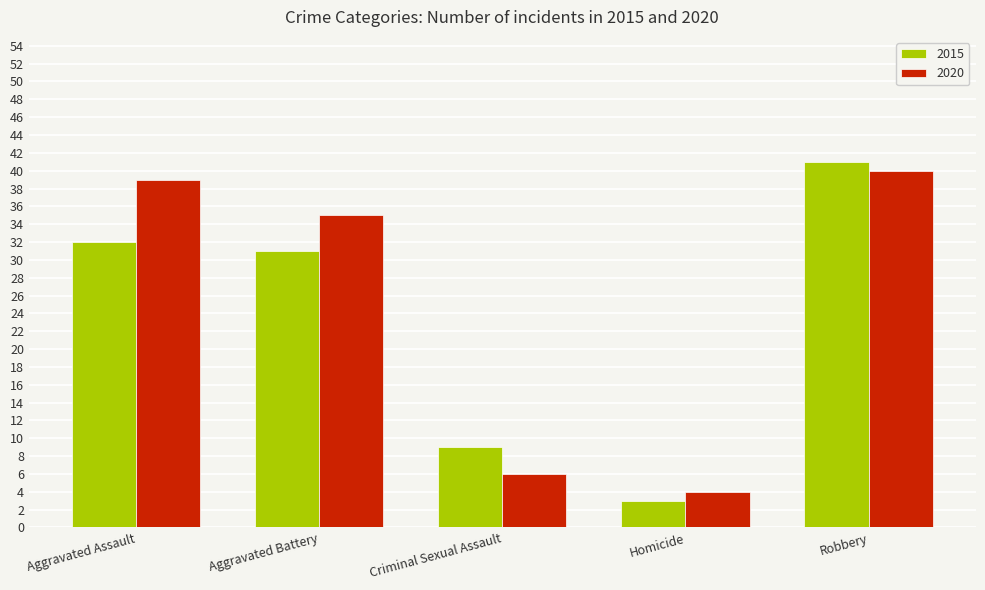

What is the value of the 2015 bar at the 1st from the left?

32